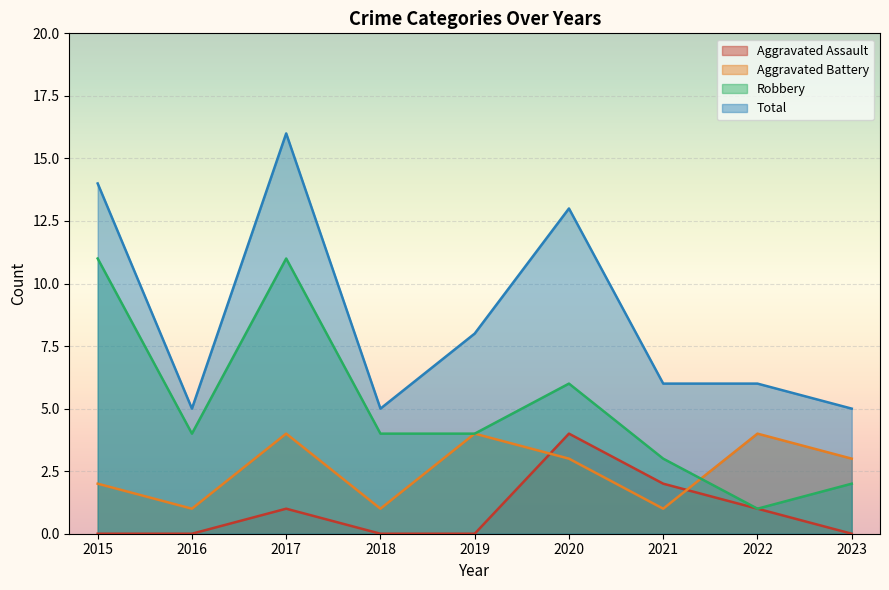

List the series in order of their overall mean, lowest first.

Aggravated Assault, Aggravated Battery, Robbery, Total